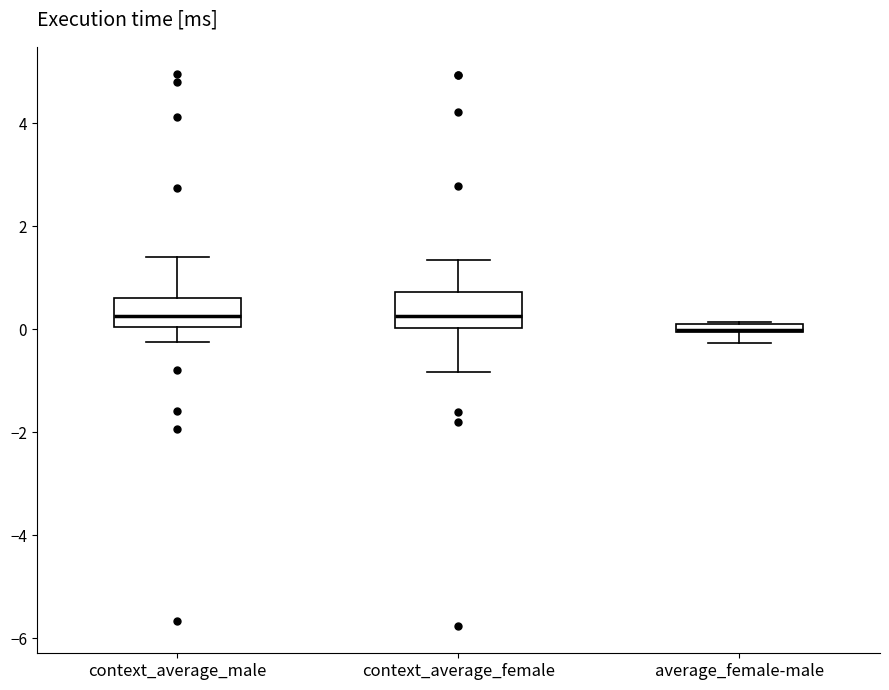

Where does the upper whisker of the box for context_average_male end on the y-axis? The values are not printed on the chart, so give them approximately, as read against the axis.

1.4